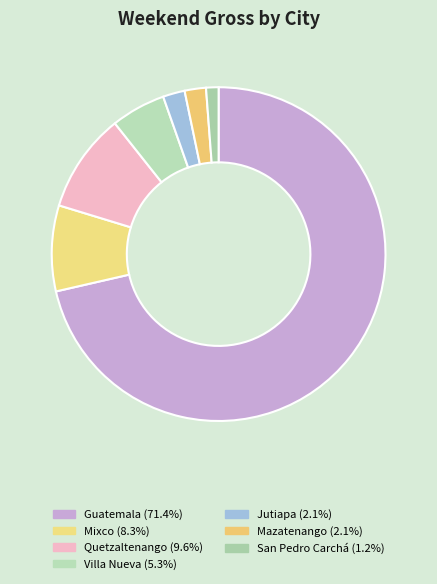

To the nearest percent, what is the average slice percentage?

14%